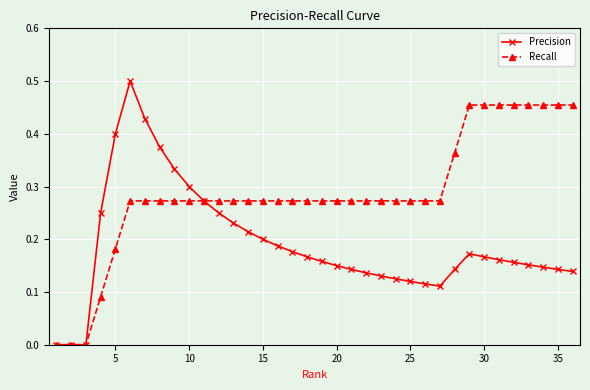

True or false: Precision has more than 1 points higher than both neighbors.

True